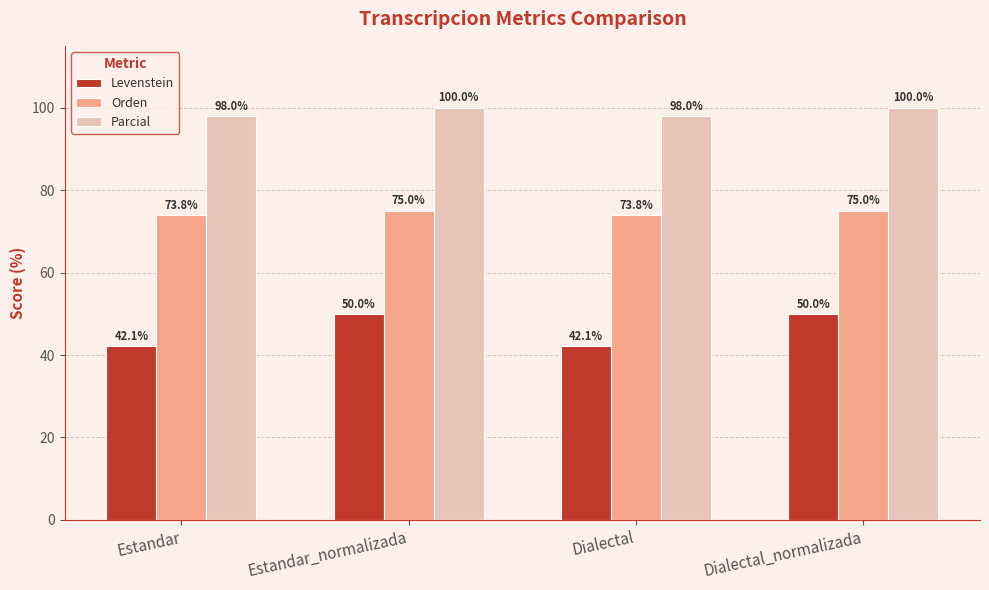

Reading left to right, list all the values displayed in this chart.

Levenstein: 42.1	50.0	42.1	50.0
Orden: 73.8	75.0	73.8	75.0
Parcial: 98.0	100.0	98.0	100.0